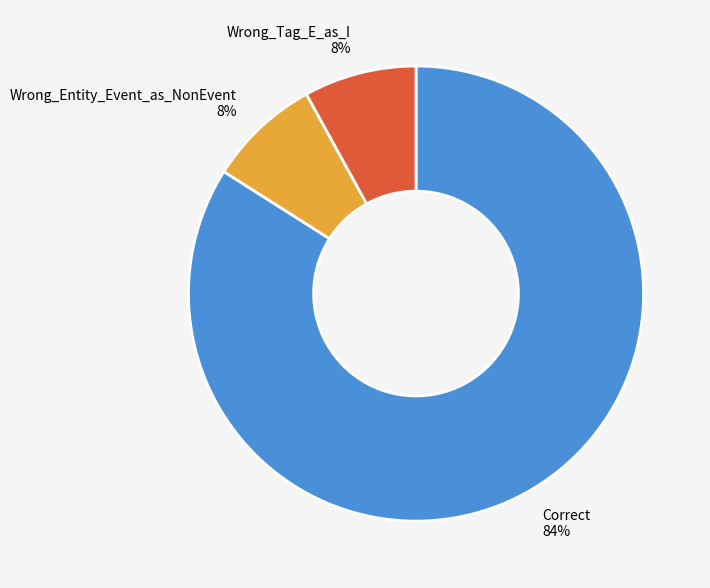

Do Wrong_Tag_E_as_I and Wrong_Entity_Event_as_NonEvent together represent more than half of the pie?

No